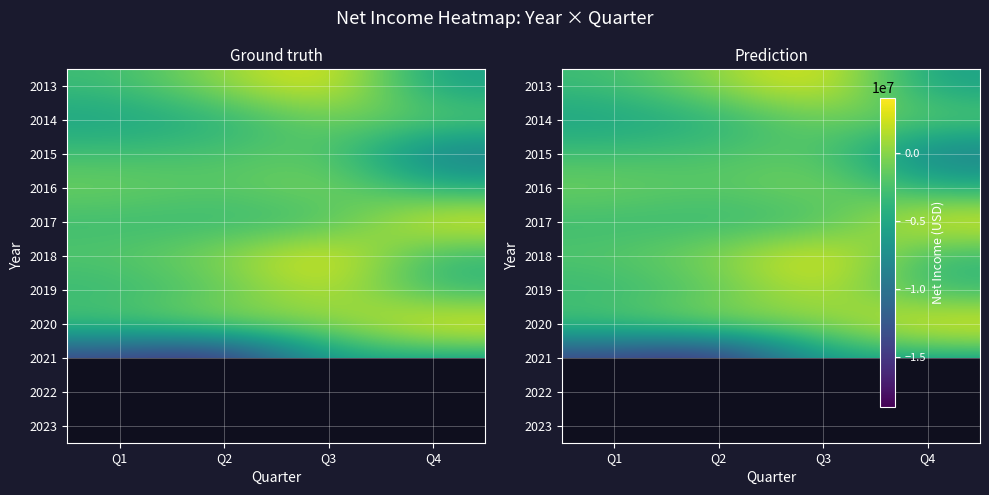

Is it true that 2013 equals -3099000.0 at Q1?

True